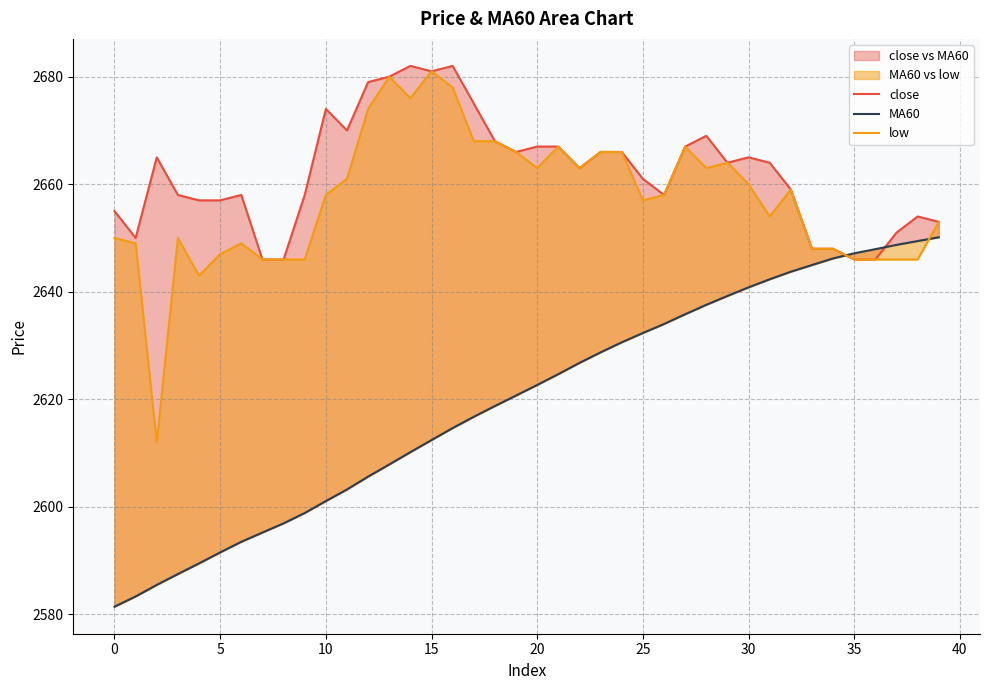

What are all the series names shown in the legend?

close, MA60, low